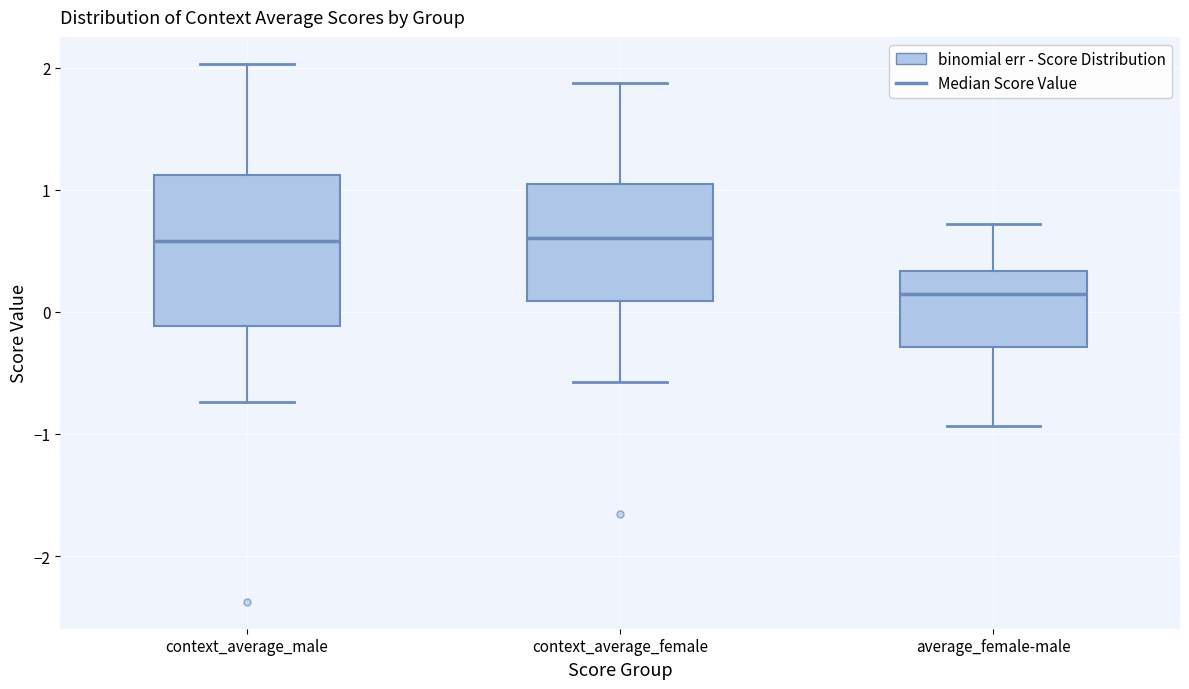

Which box is the tallest, from its lower edge to its upper edge?

context_average_male